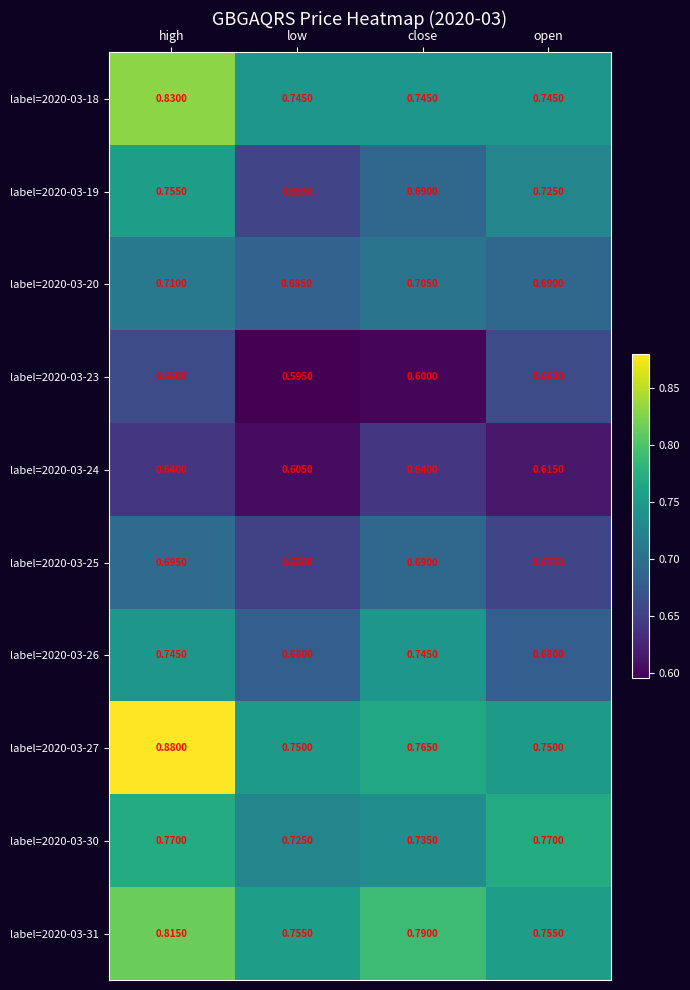

Between low and close, which series saw the biggest shift?

label=2020-03-26